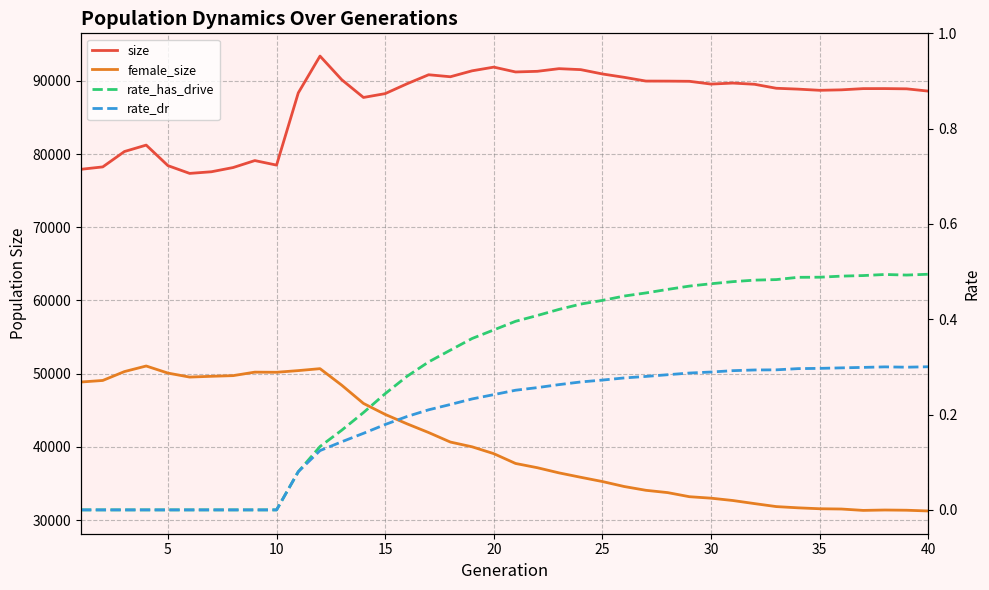

What is the total value across all series at 10?

128683.0